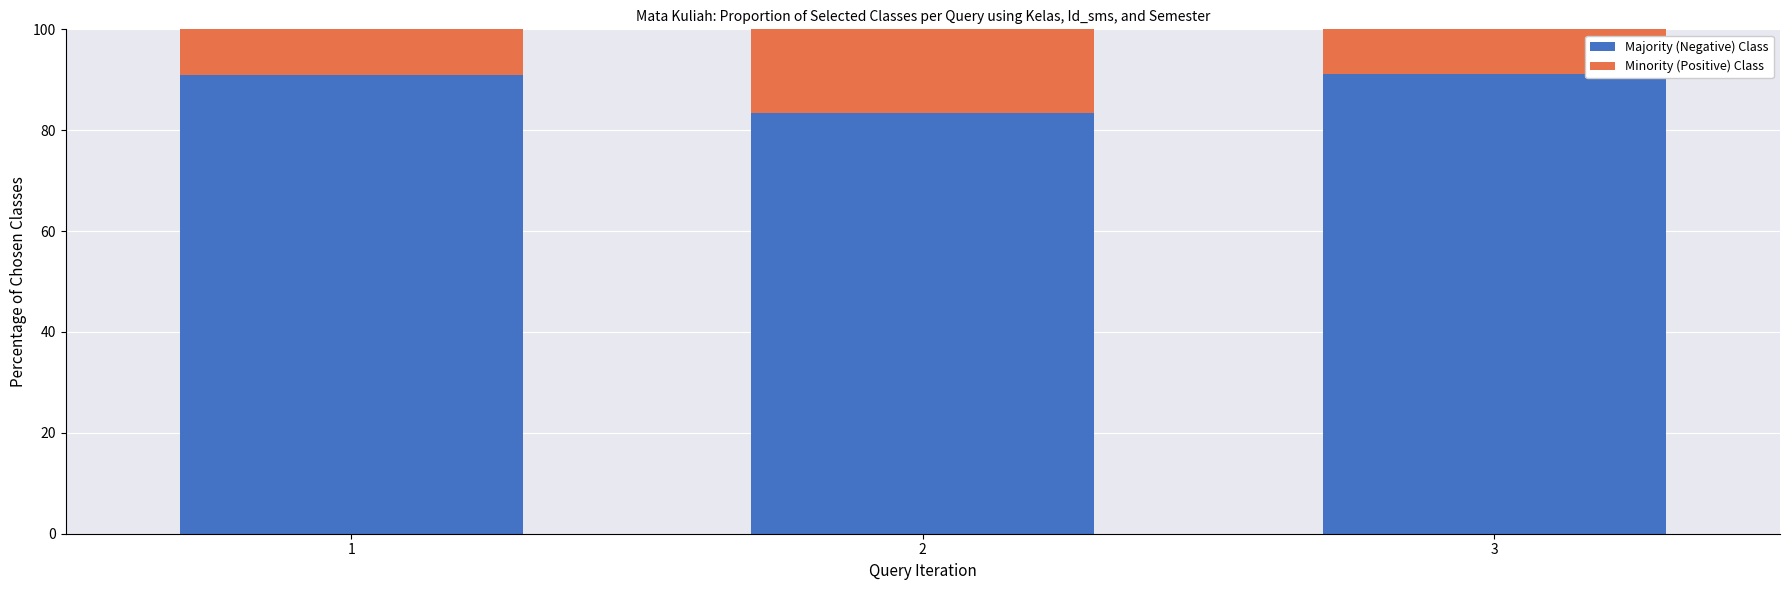

What is the total value across all series at 1?

100.0